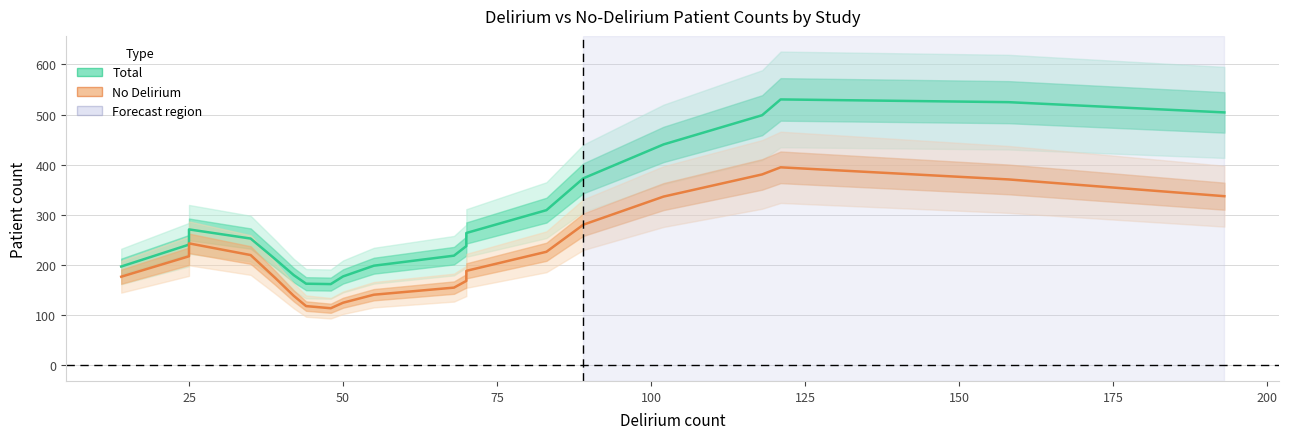

Rank the series by their average value, from lowest to highest.

No Delirium, Total